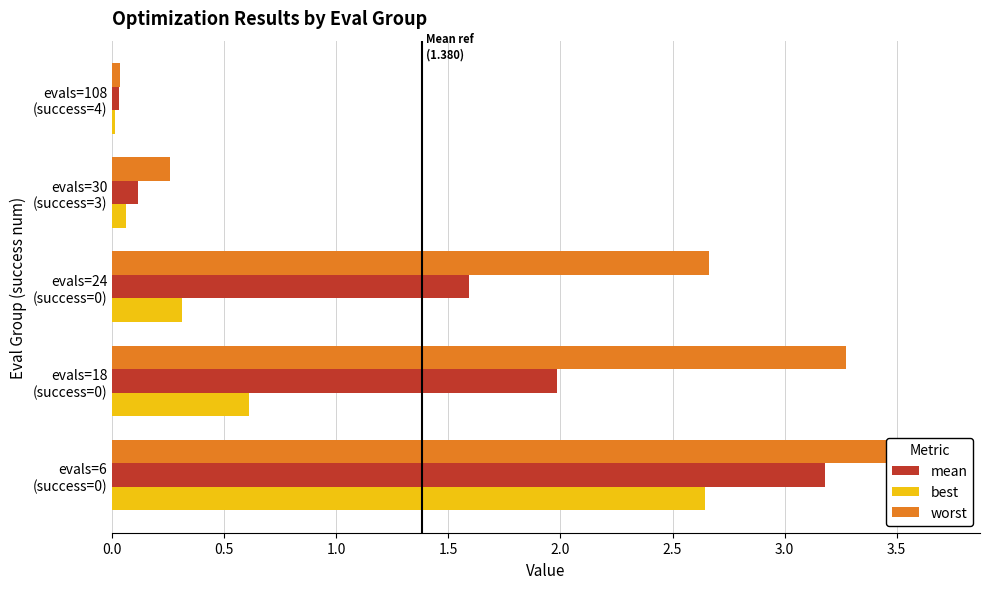

What is the total value across all series at evals=6 (success=0)?

9.5